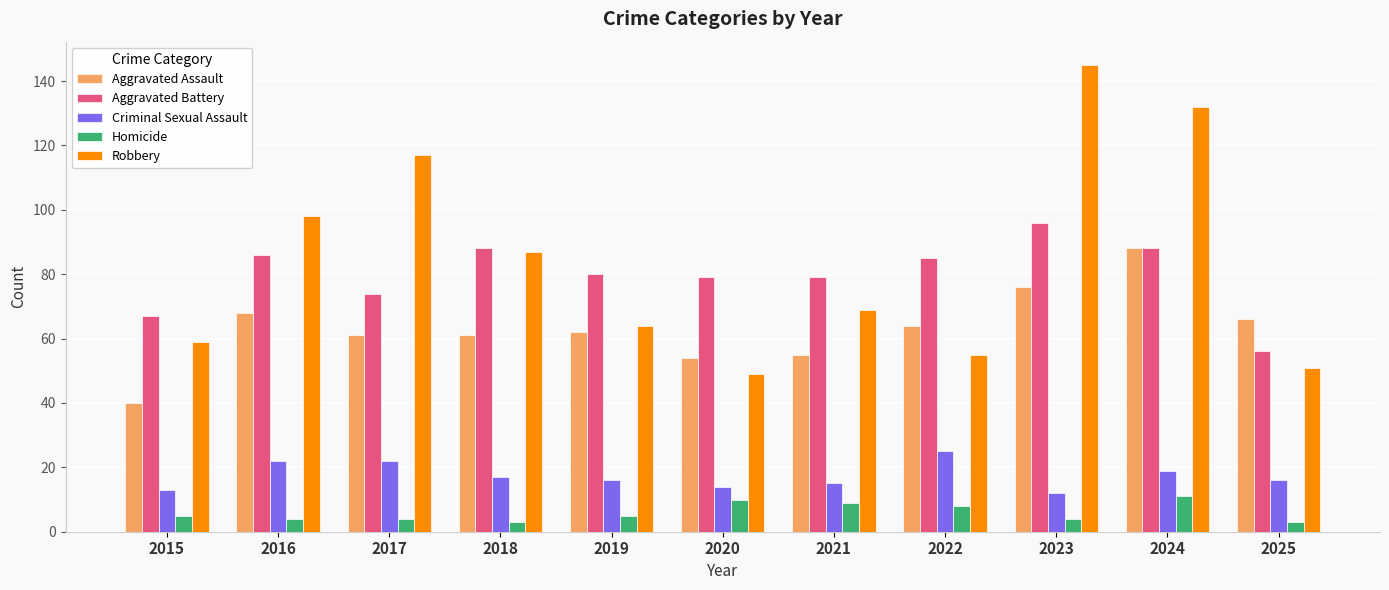

What value does the Criminal Sexual Assault series have at 2020?

14